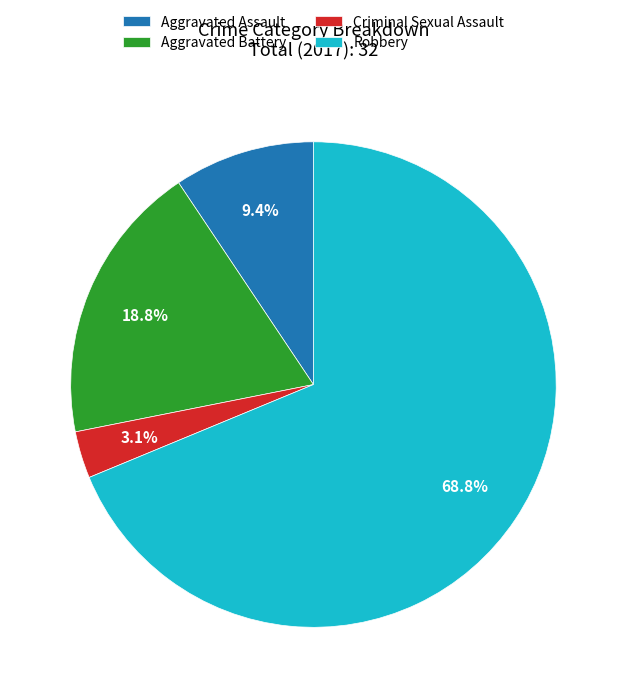

To the nearest percent, what is the difference between the Criminal Sexual Assault and Robbery slice percentages?

66%